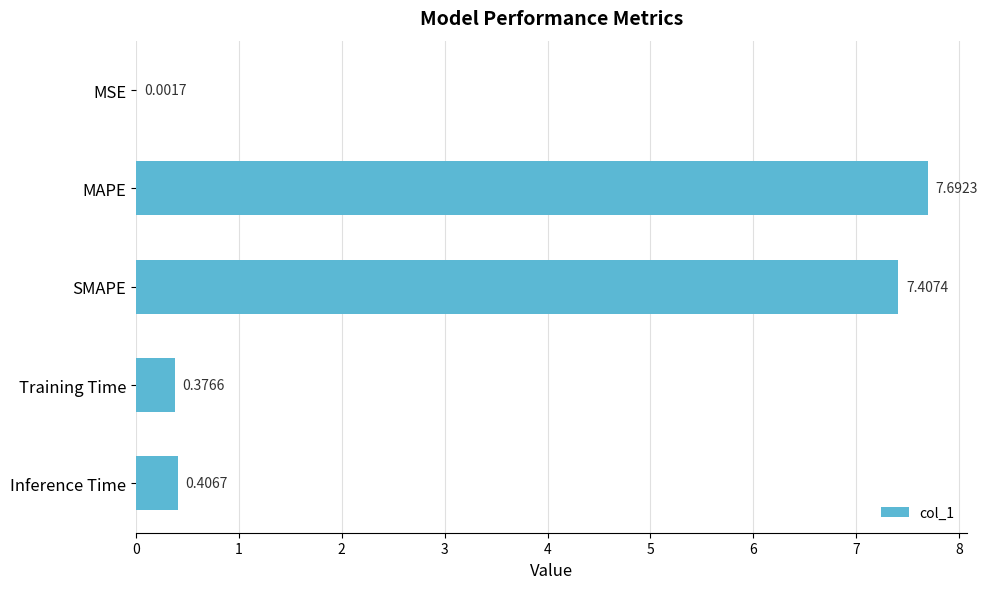

What is the sum of the values at MAPE and MSE?

7.7